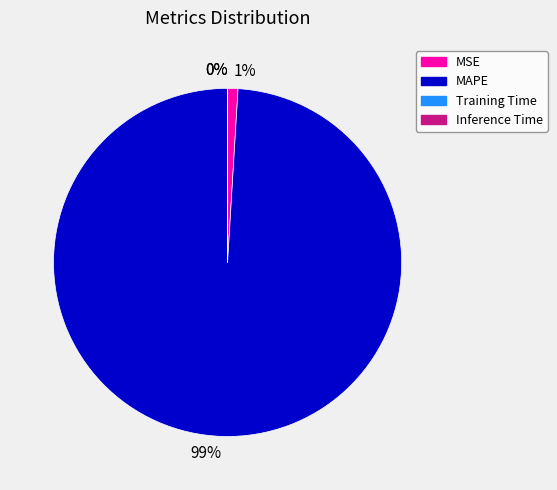

To the nearest percent, what is the difference between the largest and smallest slice percentages?

99%